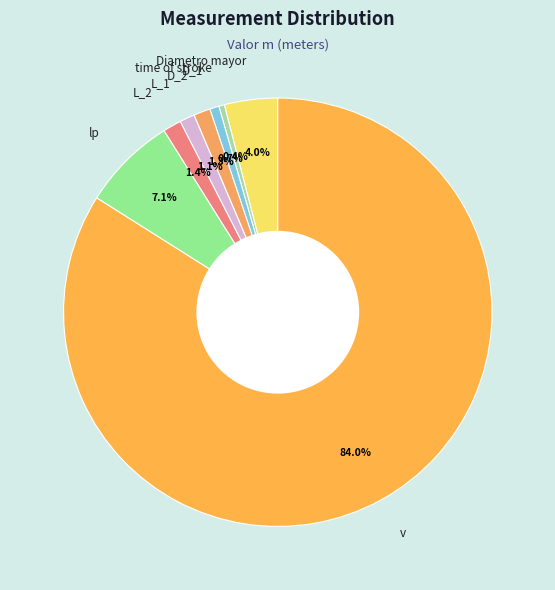

Which has a higher value, D_2 or lp?

lp